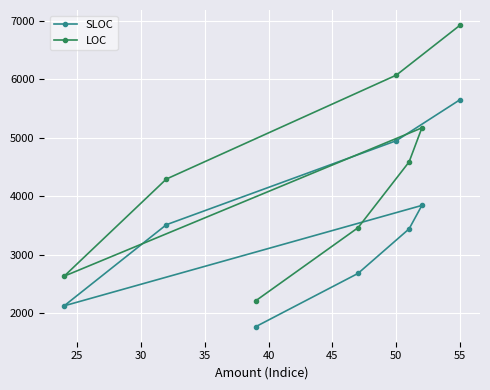

How many interior local peaks does the SLOC series have?

1